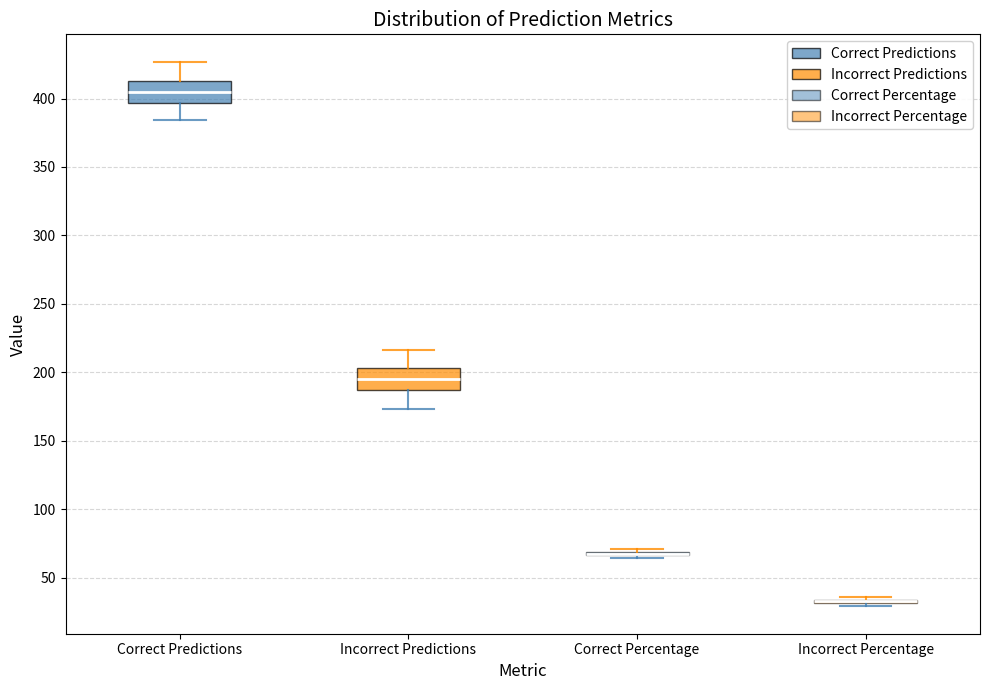

Where is the lower edge of the box for Correct Percentage on the y-axis? The values are not printed on the chart, so give them approximately, as read against the axis.

65